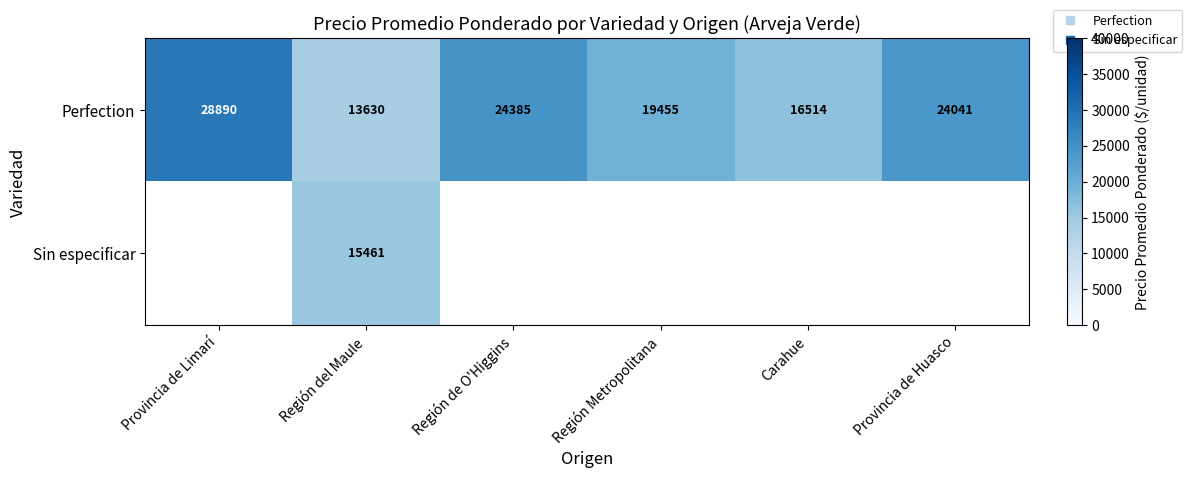

The value of Perfection at Provincia de Huasco is 24041.0. True or false?

True